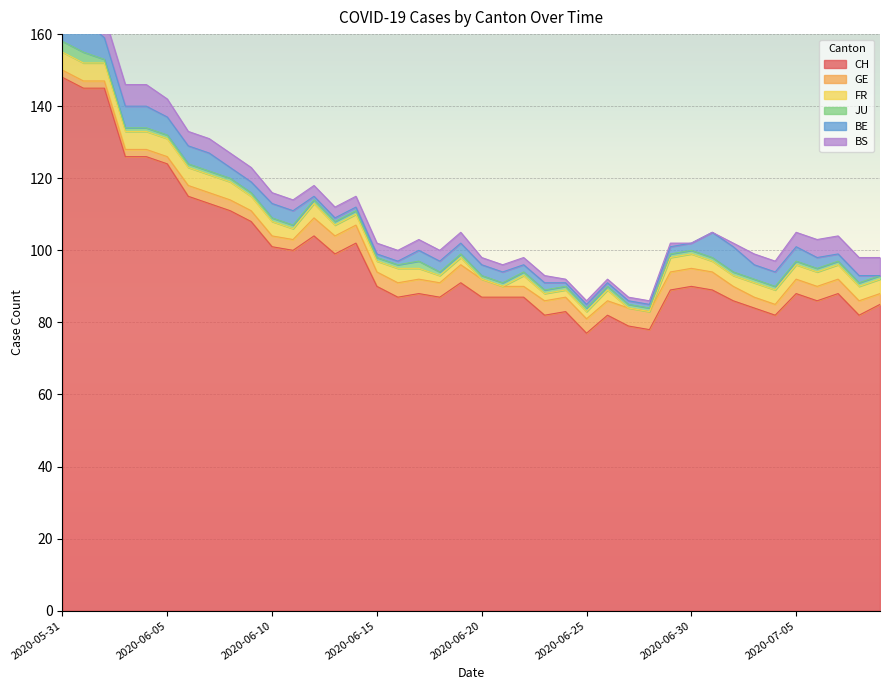

What is the average value of the CH series?

98